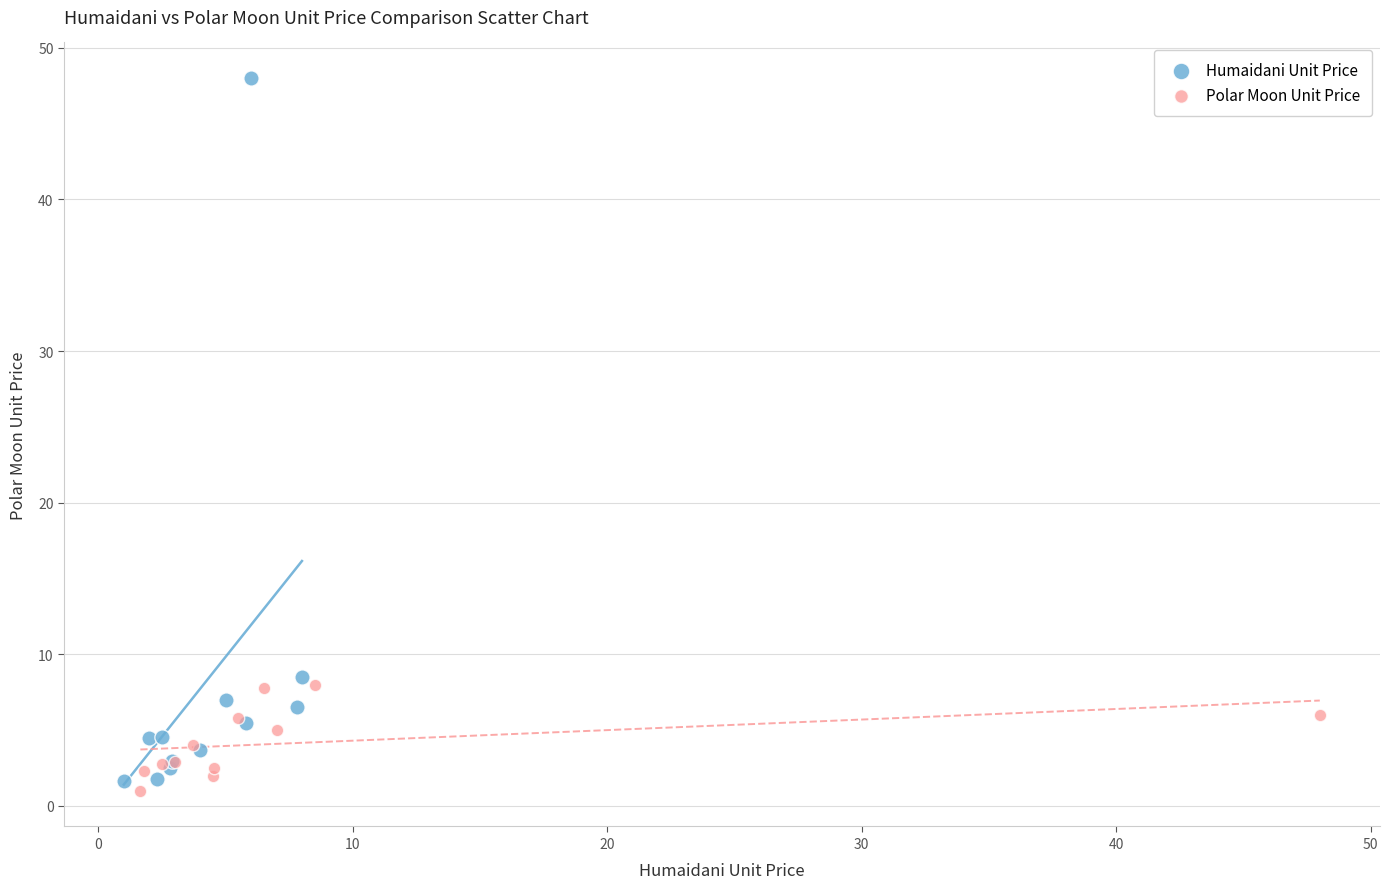

What are all the series names shown in the legend?

Humaidani Unit Price, Polar Moon Unit Price